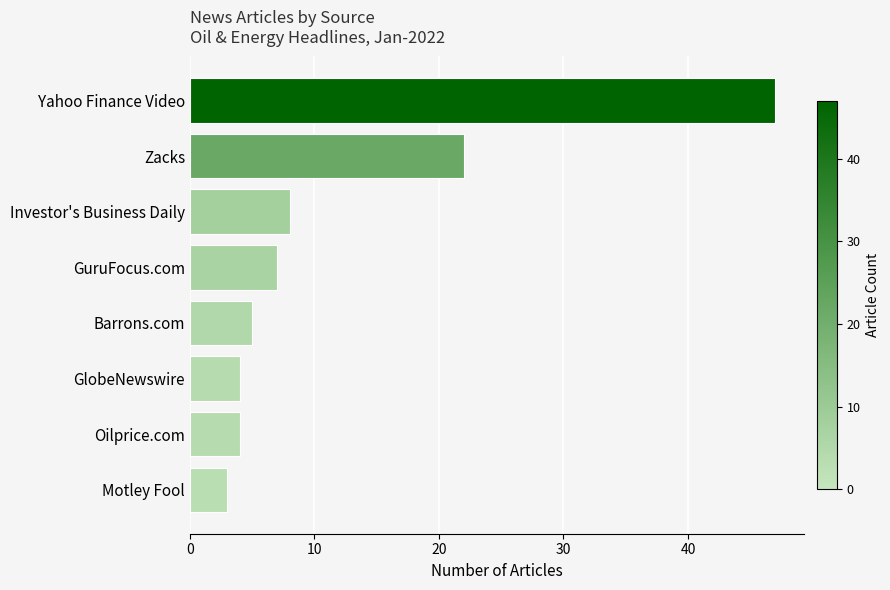

List the labels in order of value, smallest first.

Motley Fool, GlobeNewswire, Oilprice.com, Barrons.com, GuruFocus.com, Investor's Business Daily, Zacks, Yahoo Finance Video